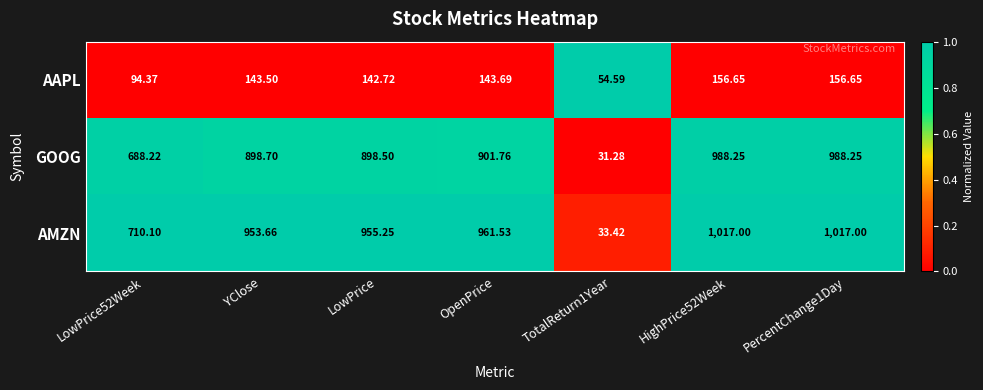

Where does the GOOG series first go above 898?

YClose